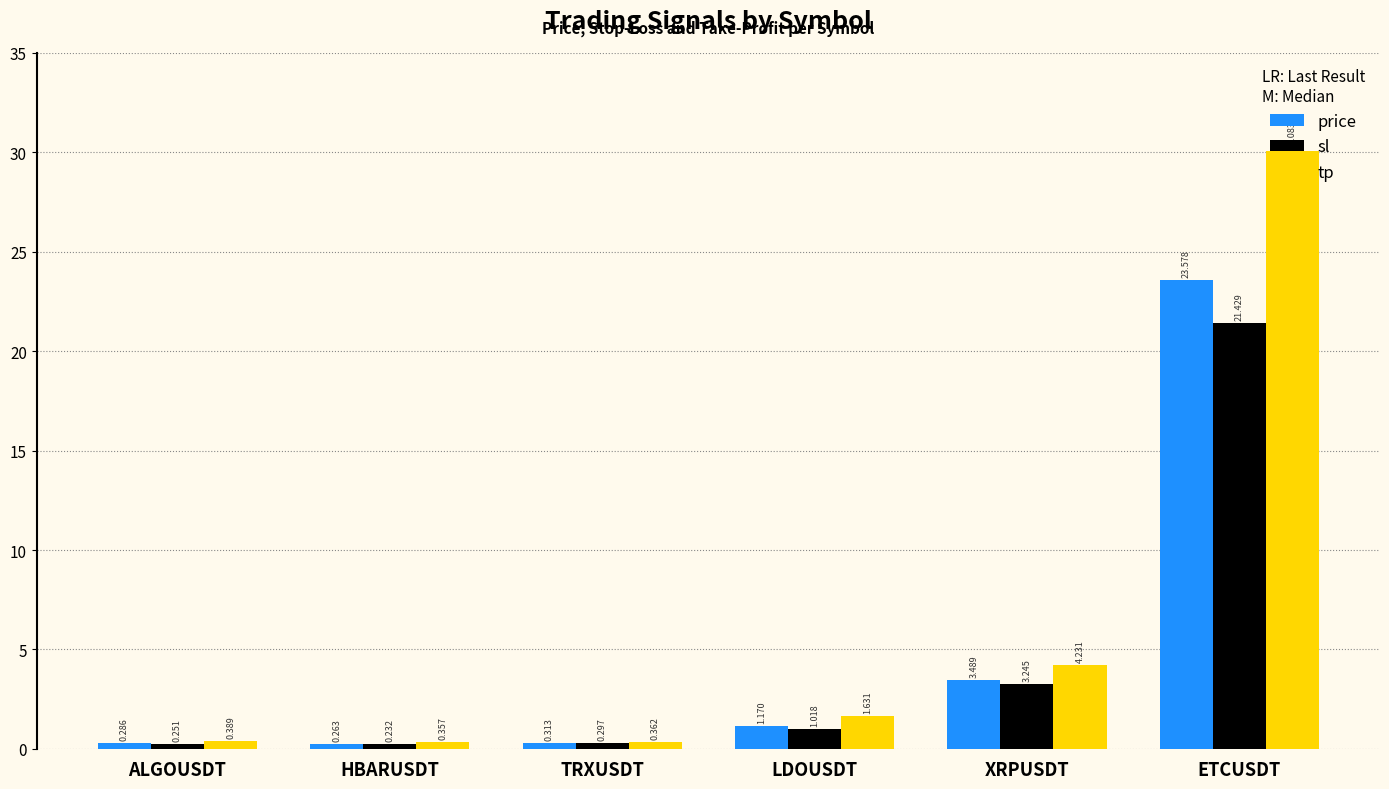

Rank the series by their average value, from lowest to highest.

sl, price, tp